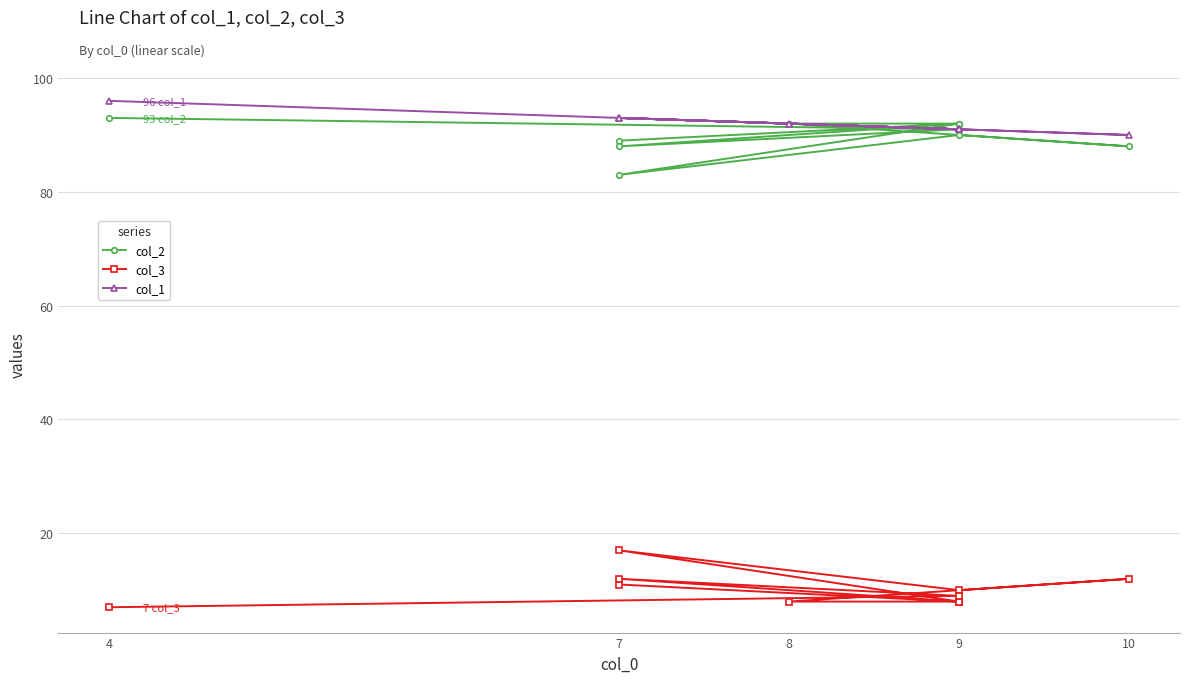

Reading left to right, transcribe all the data shown in this chart.

col_2: 89	92	83	90	88	92	92	88	91	93
col_3: 11	8	17	10	12	8	8	12	9	7
col_1: 93	91	93	91	90	92	91	93	91	96